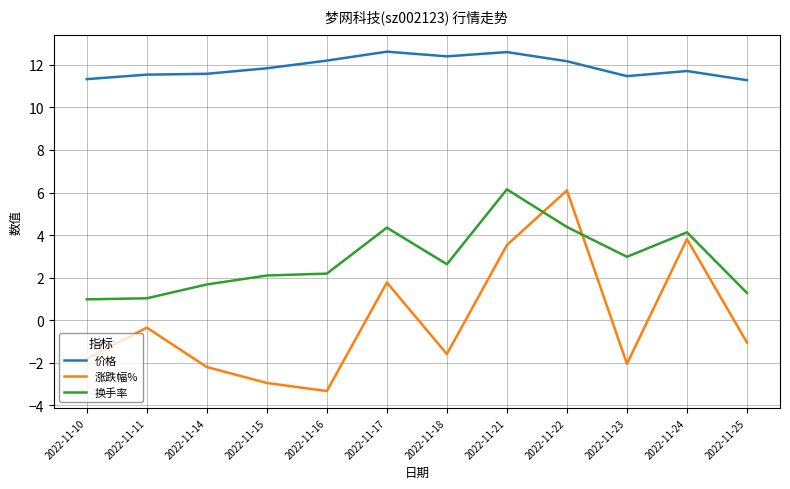

Which series has the widest spread of values?

涨跌幅%